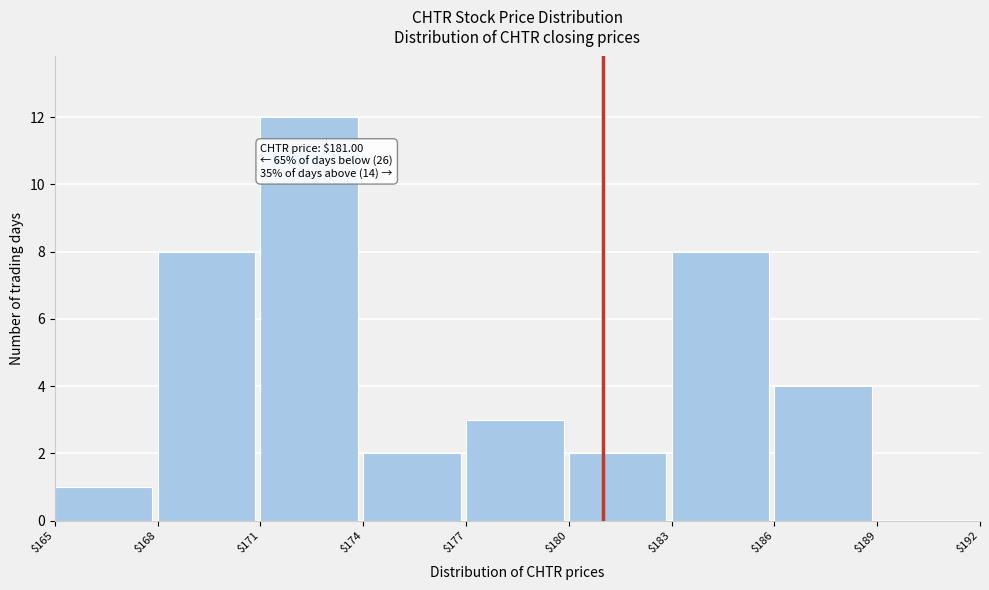

Over which range of the x-axis is the bar tallest?

$171 to $174